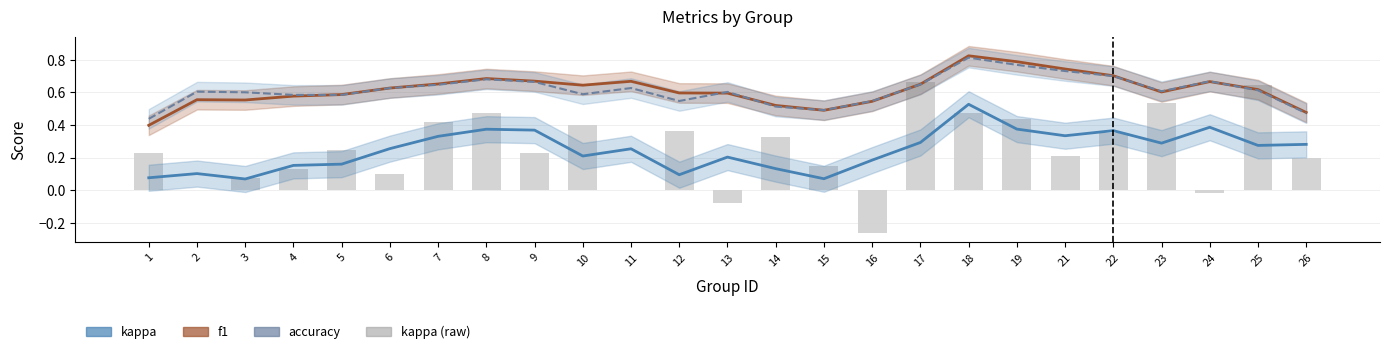

True or false: f1 has a value of 0.6 at 3.

True